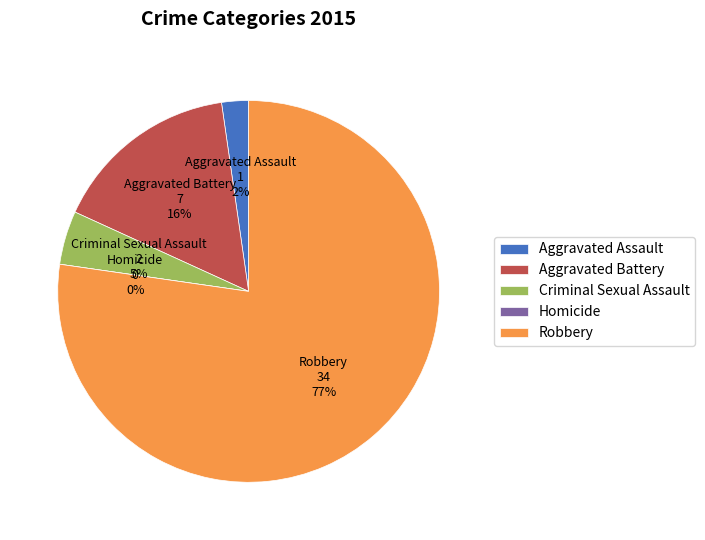

Which category accounts for the majority?

Robbery